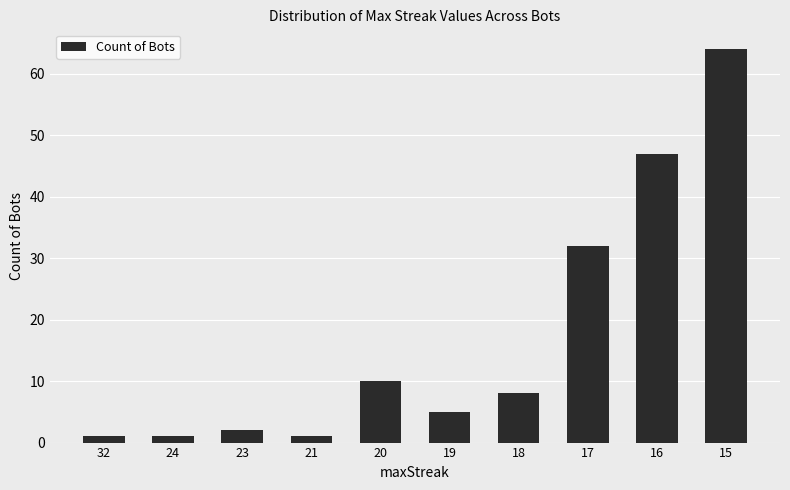

What is the sum of all values?

171